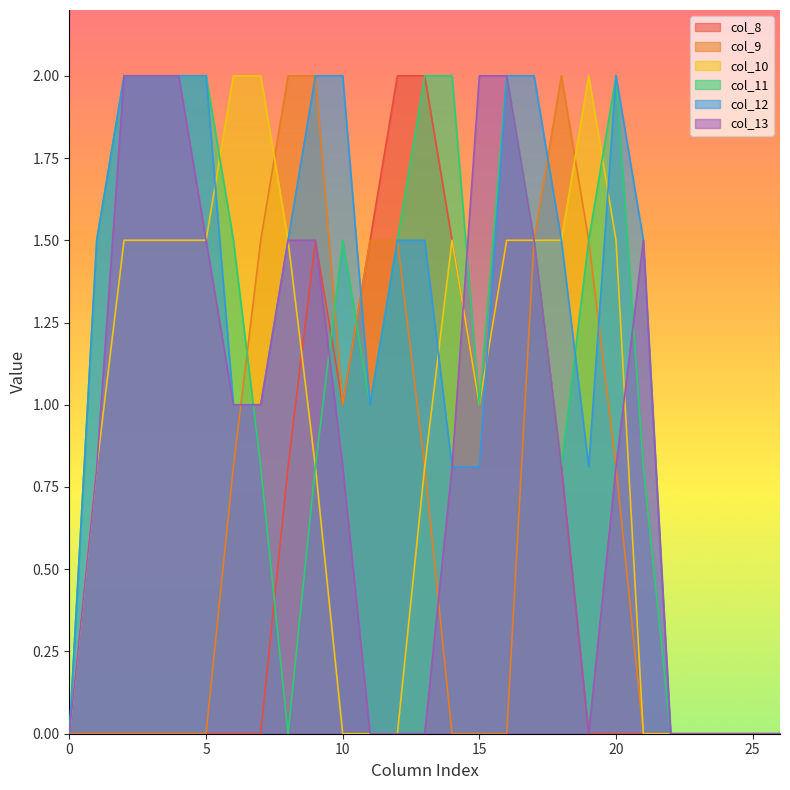

What is the value of the col_11 point at the 12th from the left?

1.0